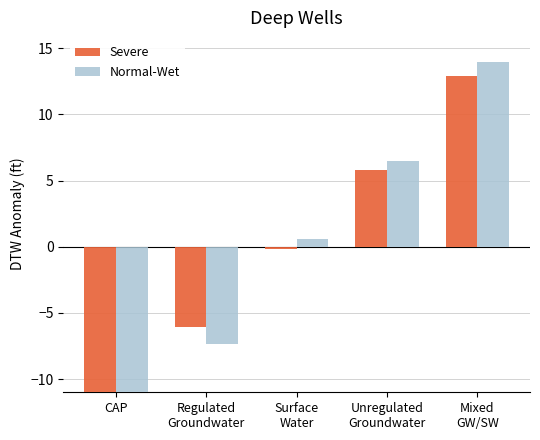

Where is Severe nearest to the value 0?

Surface
Water